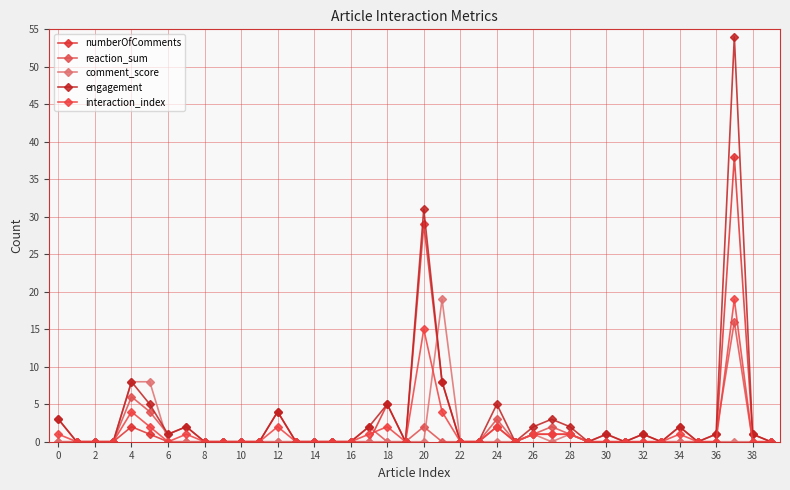

How many lines are shown in the chart?

5